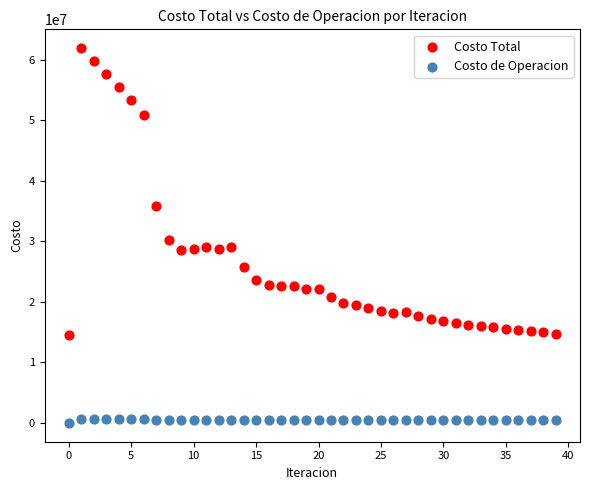

Across all data points, what is the range of Y values (max minus min)?

61924143.1